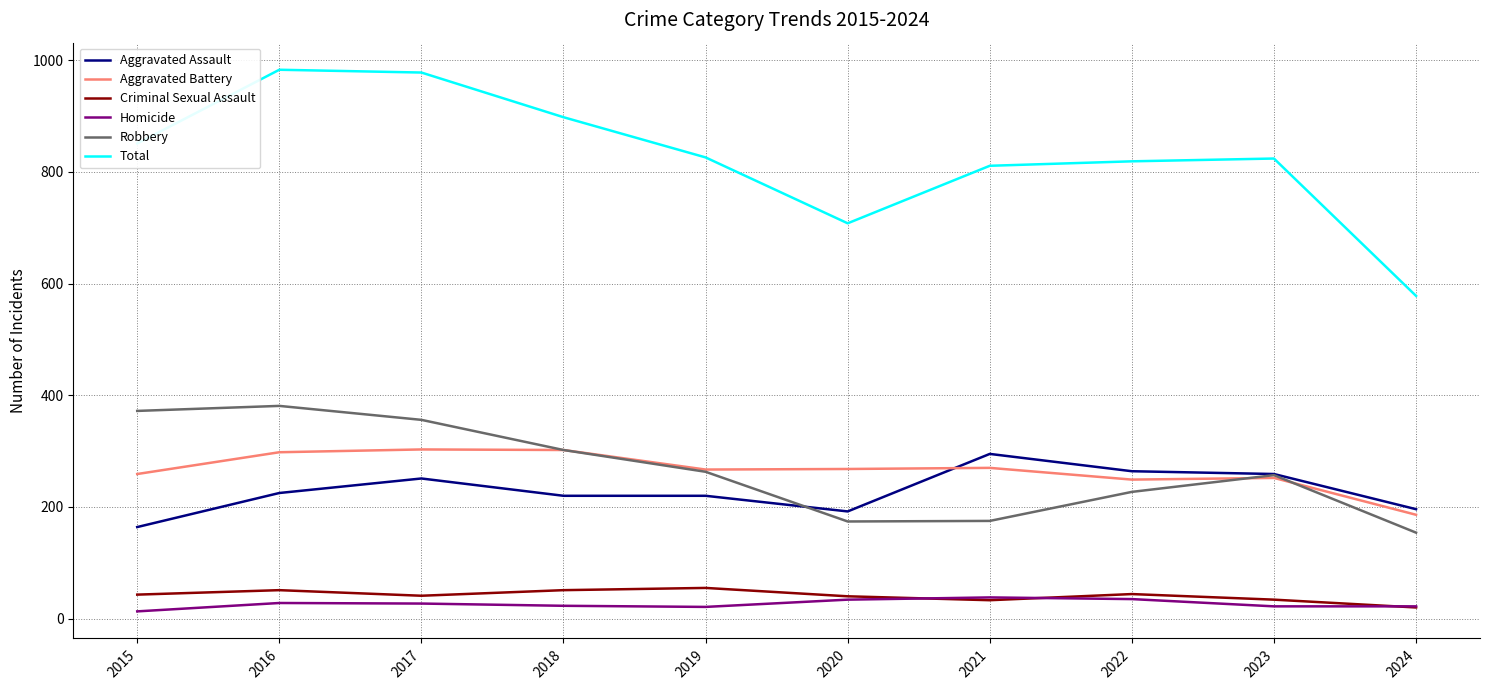

What is the sum of the Homicide values at 2016 and 2022?

63